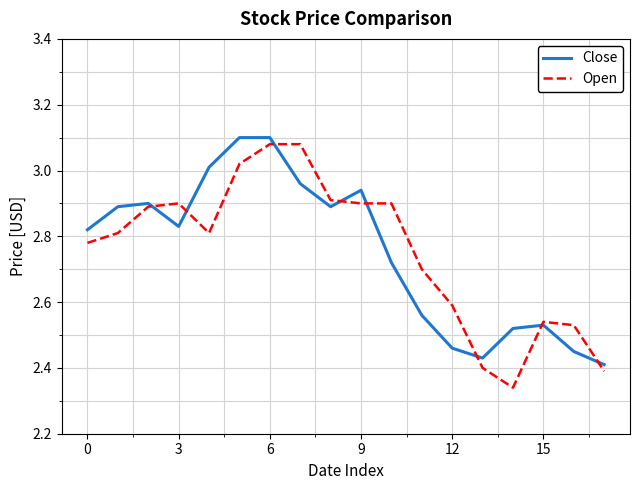

Which series has the largest range (max minus min)?

Open